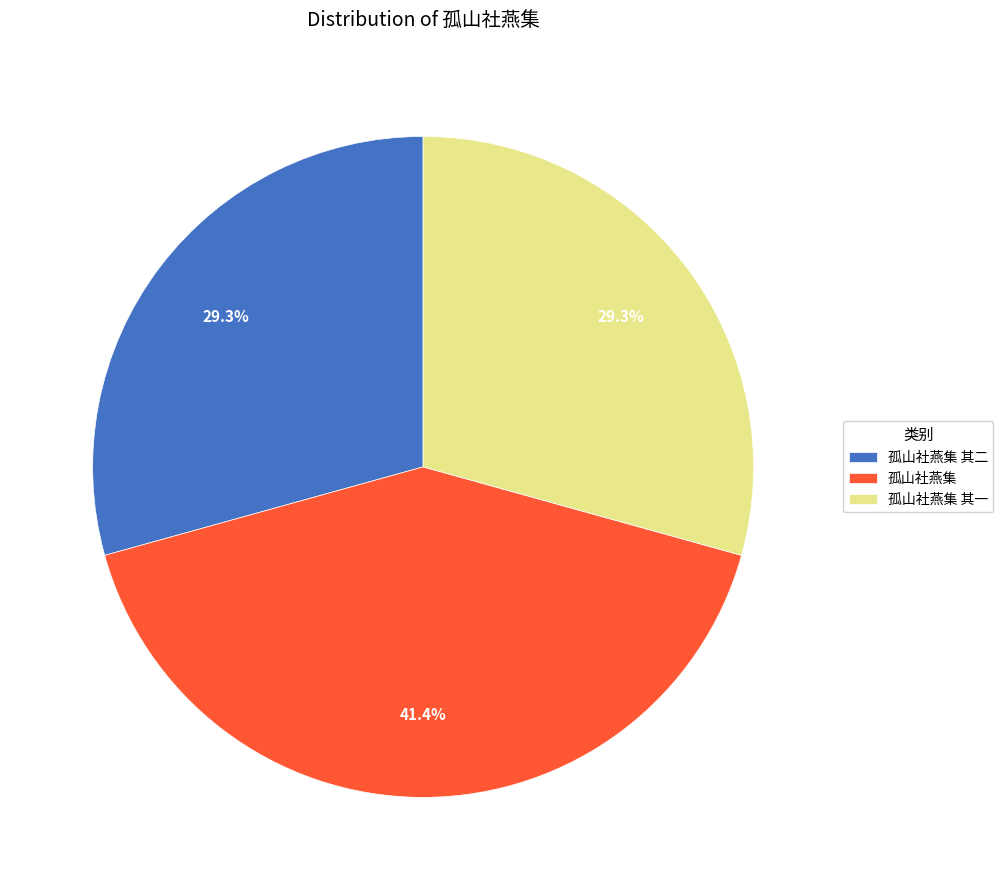

To the nearest percent, what percentage of the pie is 孤山社燕集?

41%